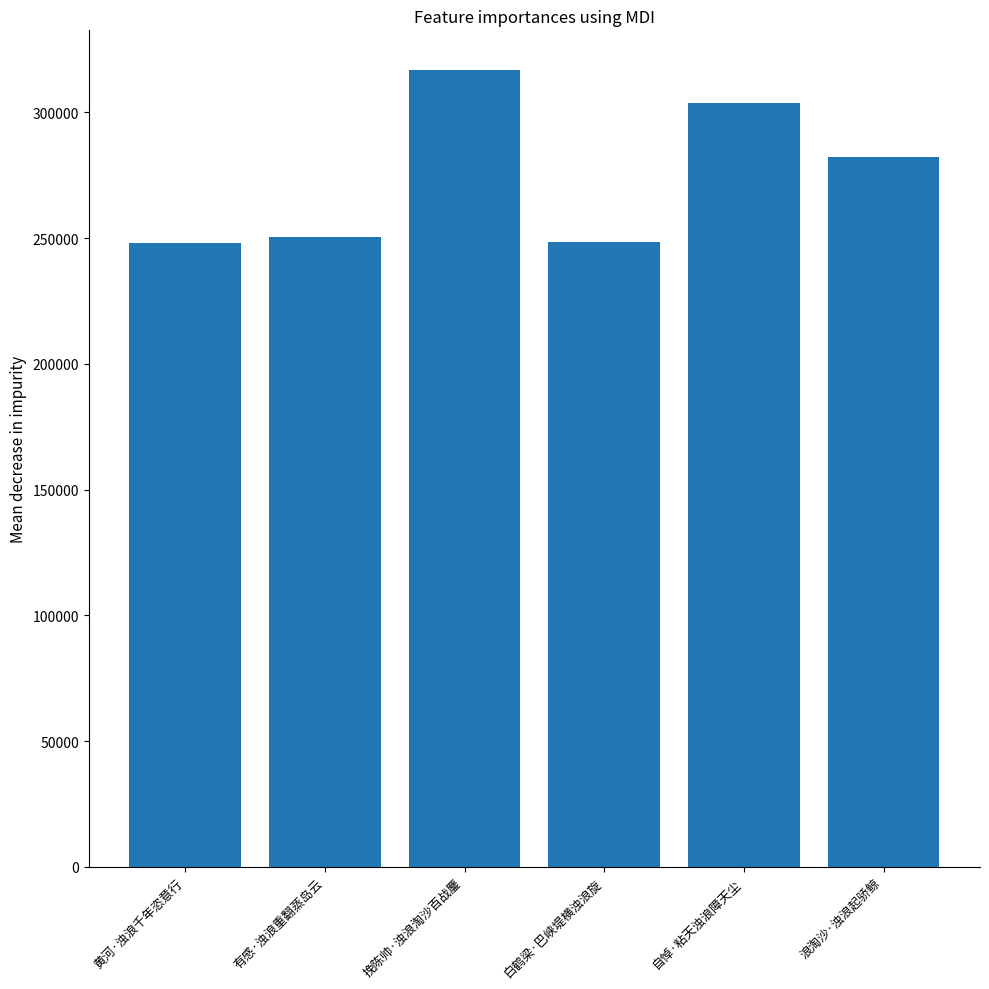

What is the change in value from 黄河·浊浪千年恣意行 to 浪淘沙·浊浪起骄鲸?

+34084